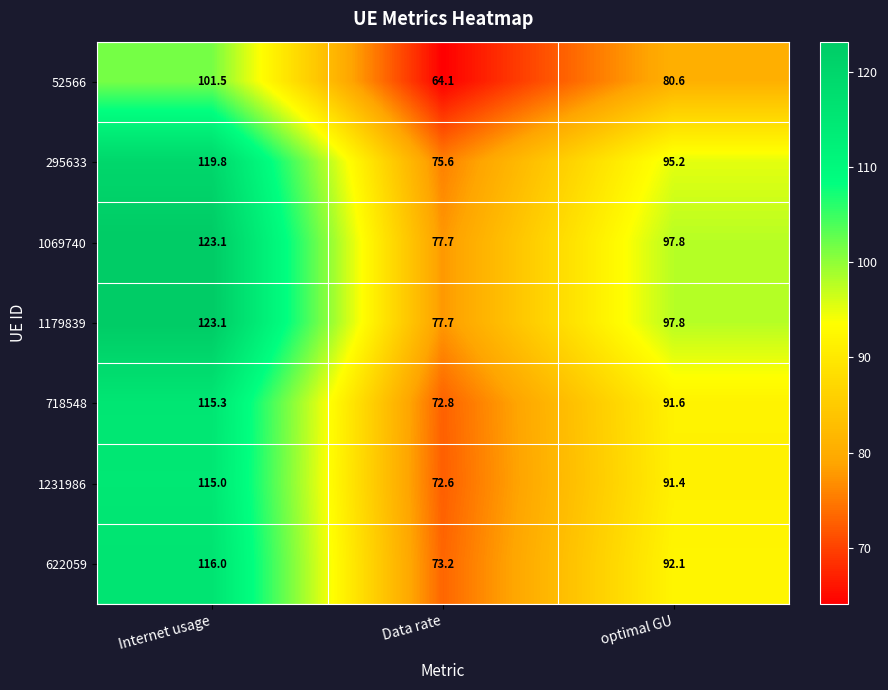

Reading left to right, extract all data points from this chart.

52566: Internet usage=101.5	Data rate=64.1	optimal GU=80.6
295633: Internet usage=119.8	Data rate=75.6	optimal GU=95.2
1069740: Internet usage=123.1	Data rate=77.7	optimal GU=97.8
1179839: Internet usage=123.1	Data rate=77.7	optimal GU=97.8
718548: Internet usage=115.3	Data rate=72.8	optimal GU=91.6
1231986: Internet usage=115.0	Data rate=72.6	optimal GU=91.4
622059: Internet usage=116.0	Data rate=73.2	optimal GU=92.1